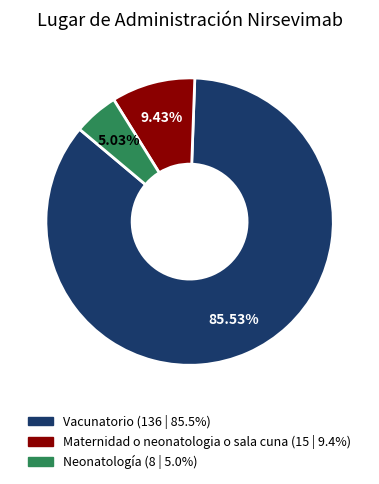

How many slices are in this pie chart?

3